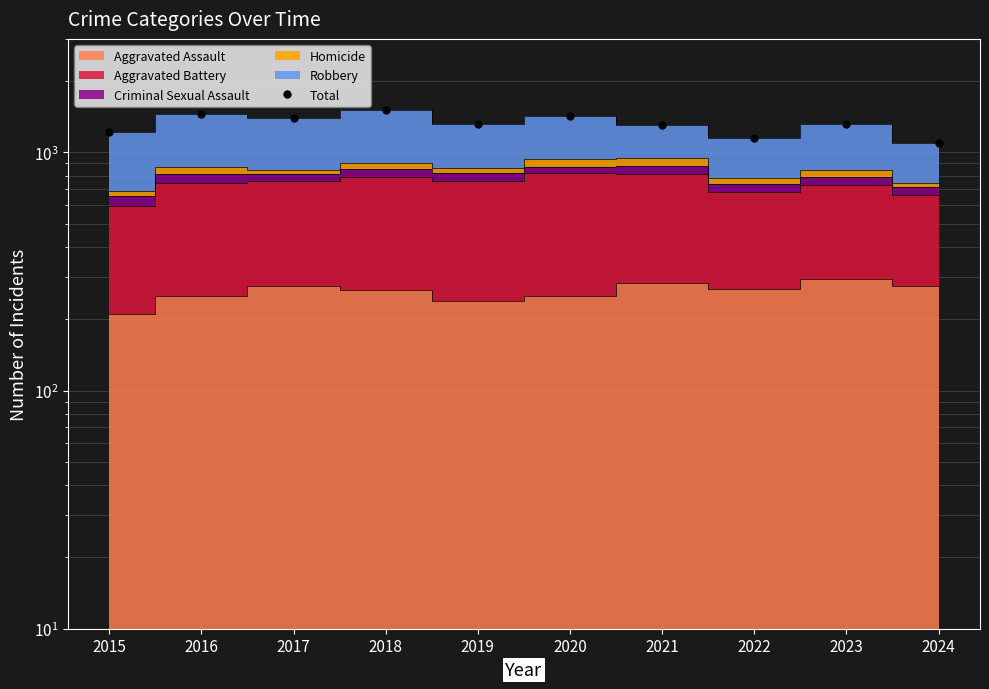

At which category does the chart reach its peak across all series?

2018